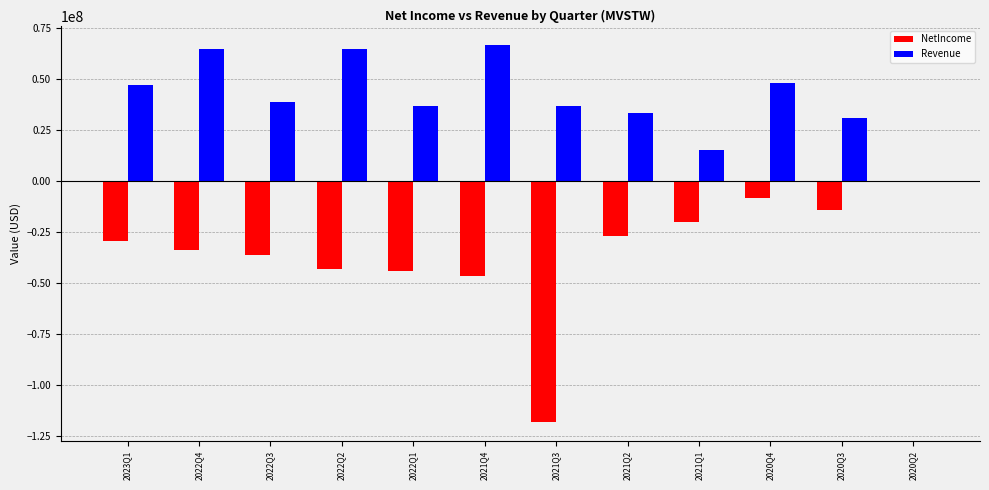

Is it true that Revenue equals 20646479 at 2023Q1?

False